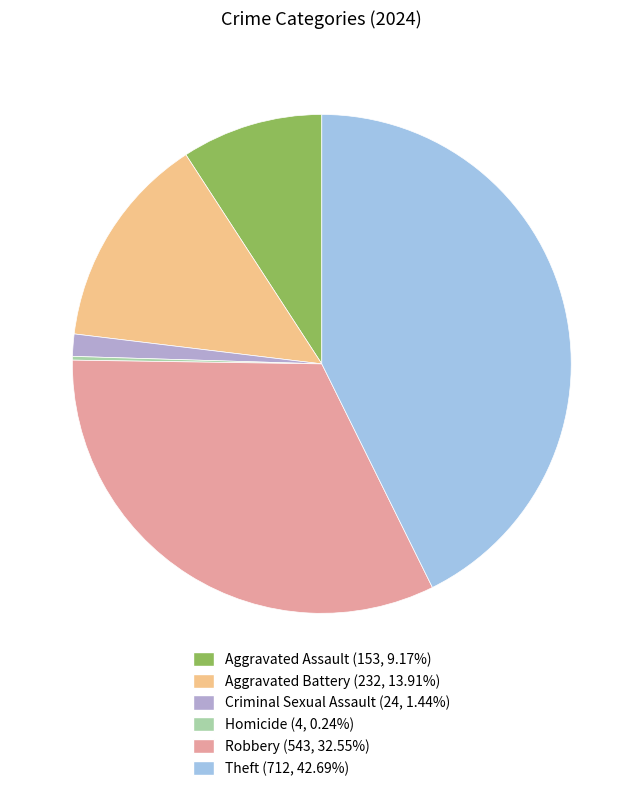

Does Aggravated Battery represent more than half of the total?

No